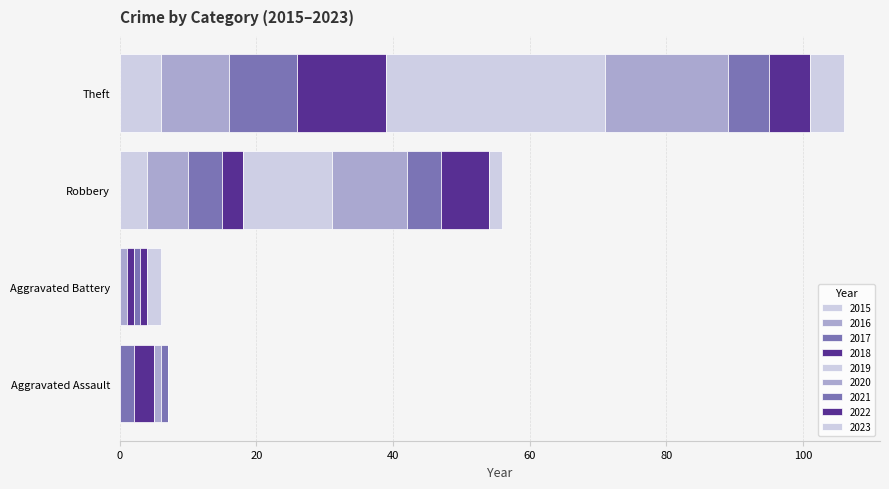

At how many categories does at least one series exceed 30?

1